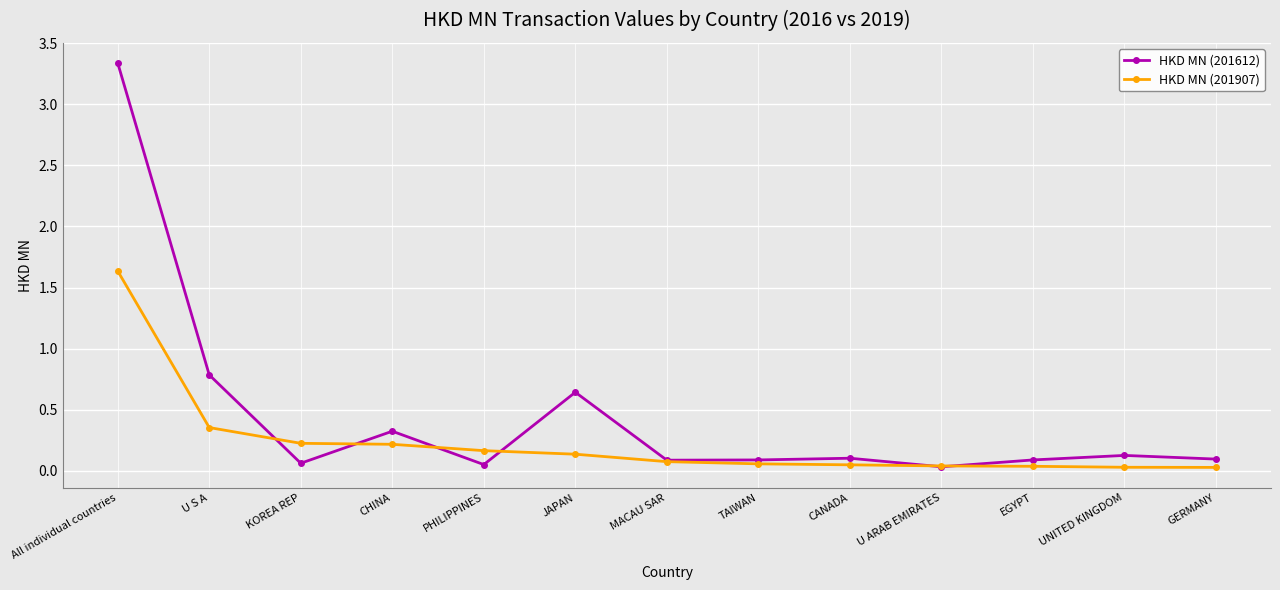

Which series has the largest range (max minus min)?

HKD MN (201612)